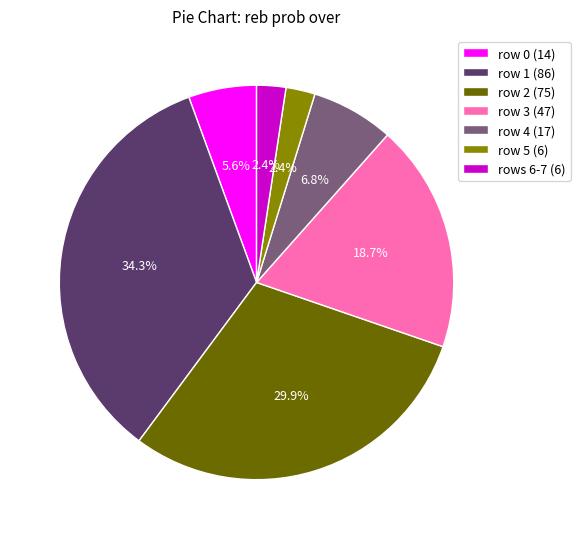

Which slice is the largest?

row 1 (86)